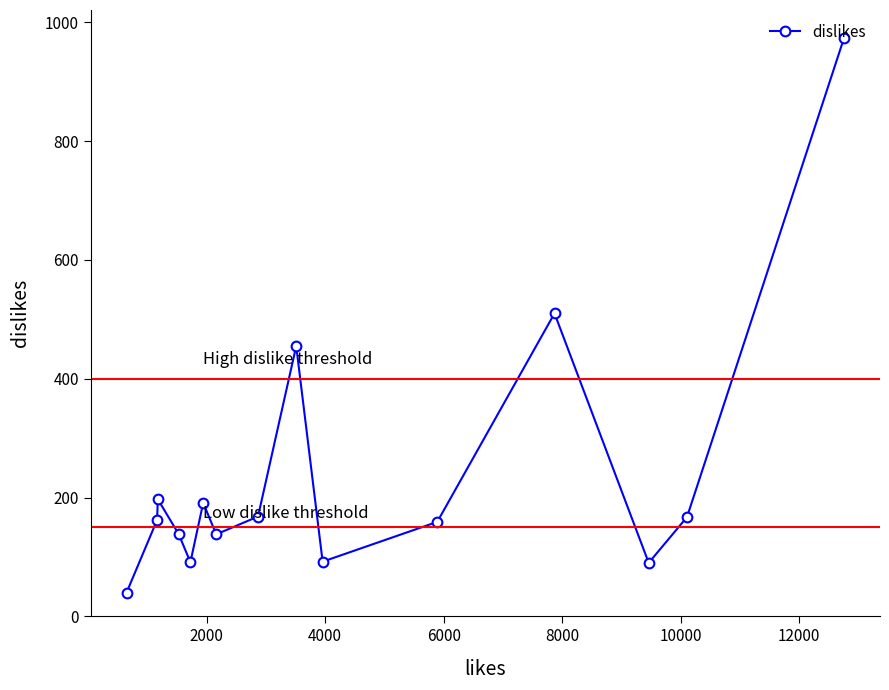

How many interior local peaks (higher than both neighbors) does the data have?

4